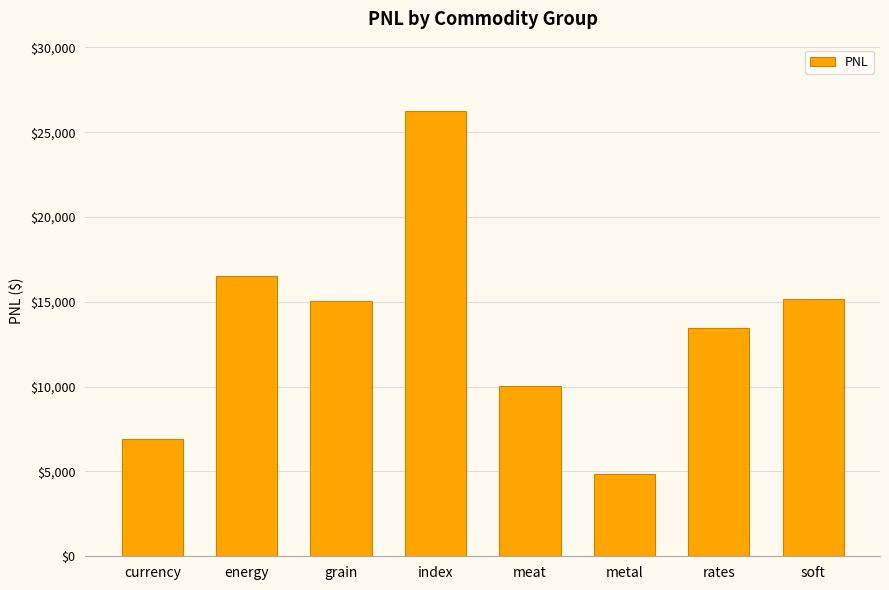

Which label corresponds to the smallest value in the chart?

metal